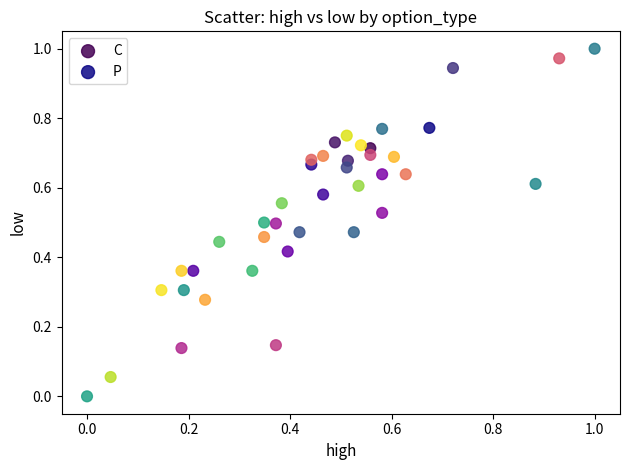

Which series has the widest spread of Y values?

C